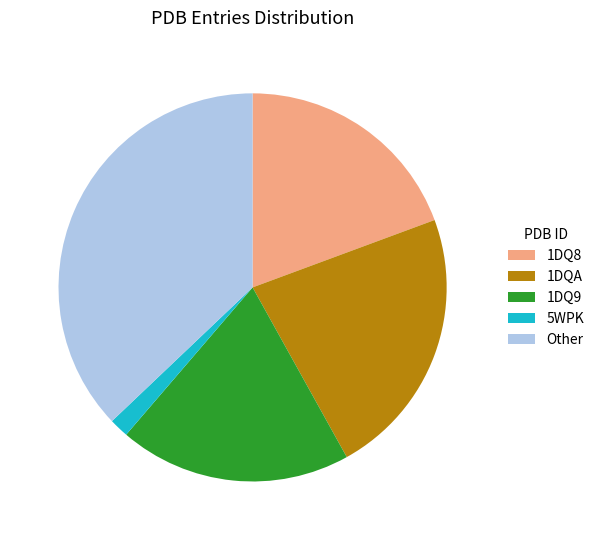

True or false: 1DQ8 accounts for 19% of the total.

True